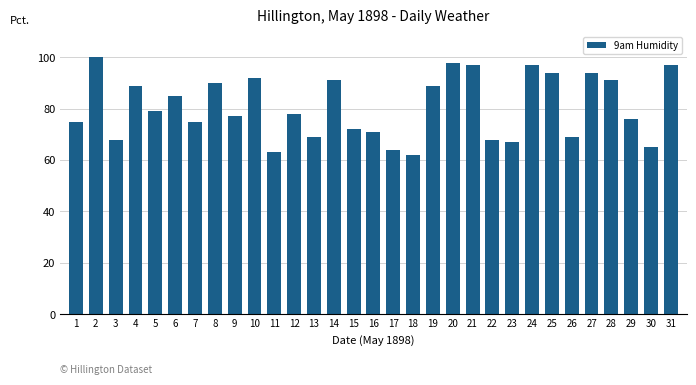

What is the difference between the second highest and minimum values?

36